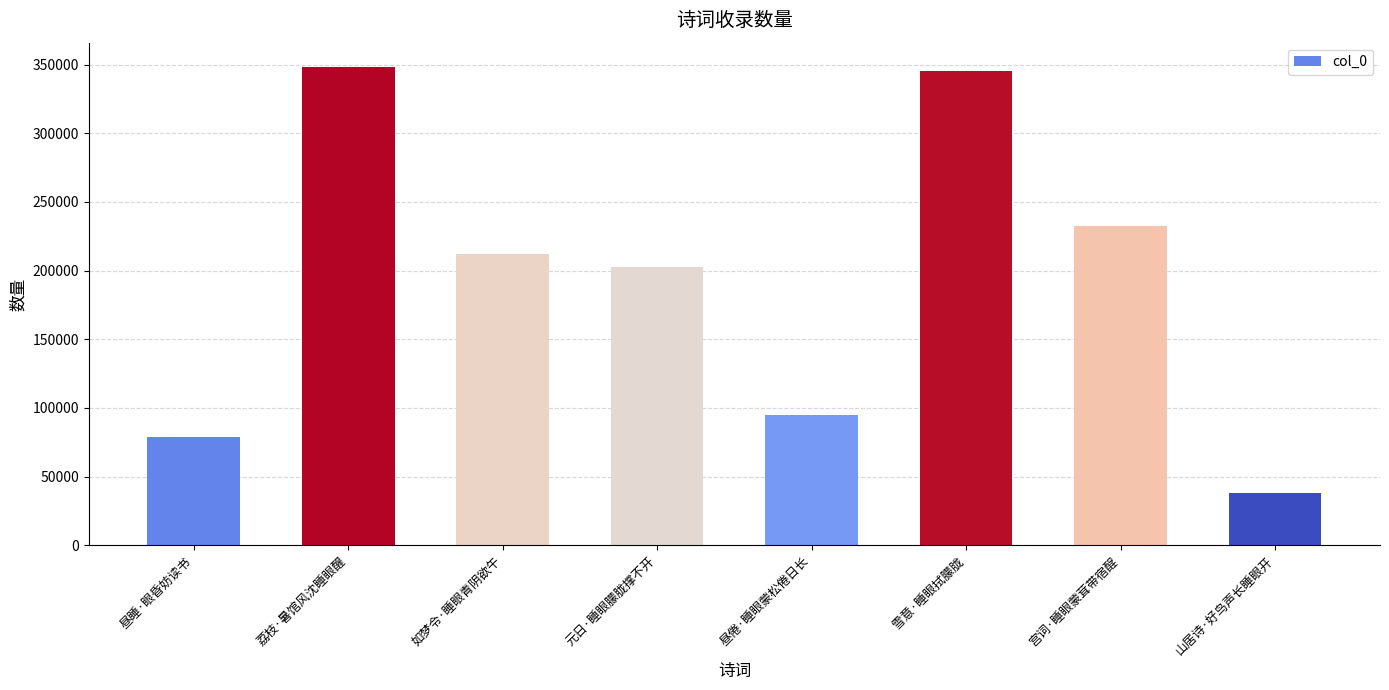

How many bars are there in total?

8